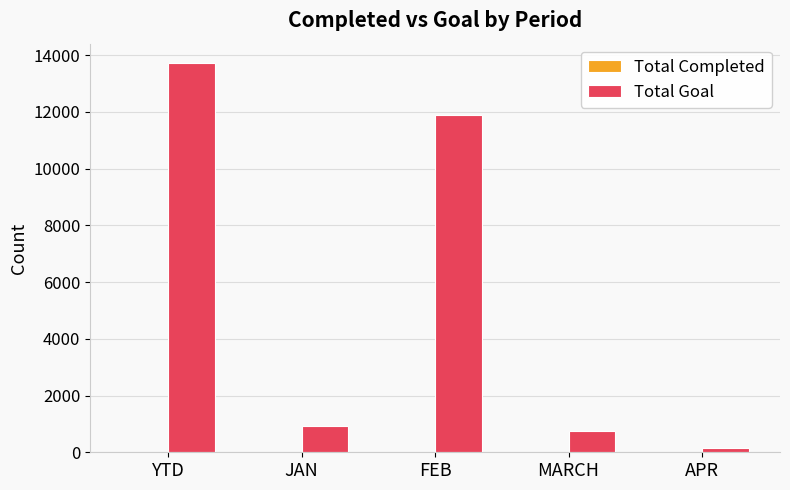

At which category is the sum across all series the highest?

YTD